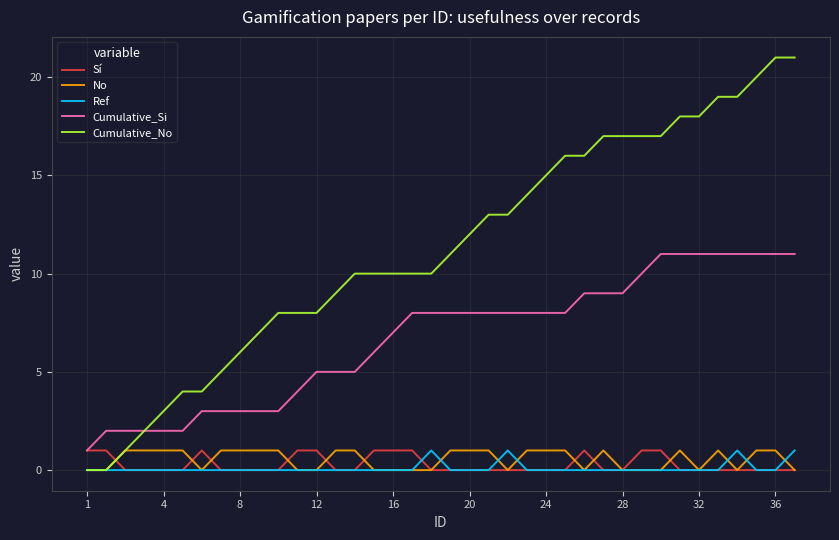

What is the greatest value displayed?

21